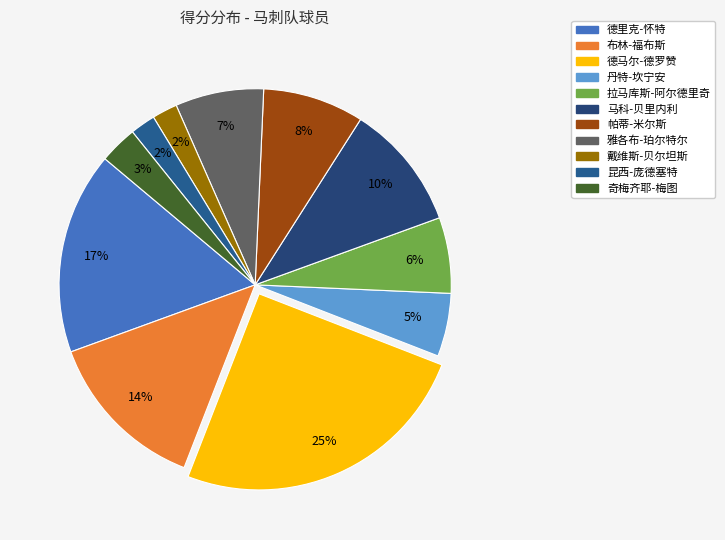

To the nearest percent, what is the difference between the largest and smallest slice percentages?

23%